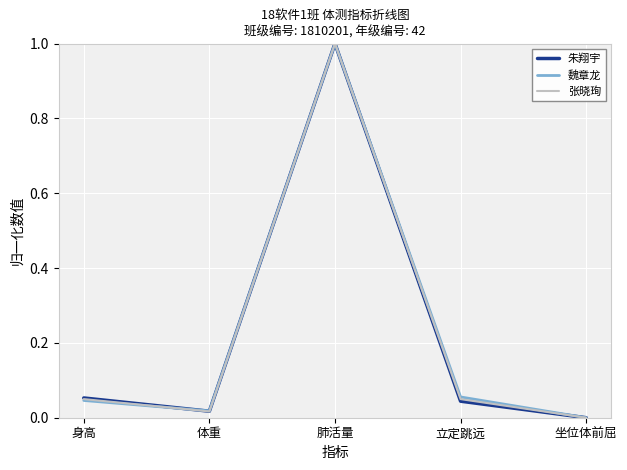

Rank the series by their average value, from lowest to highest.

朱翔宇, 张晓珣, 魏章龙